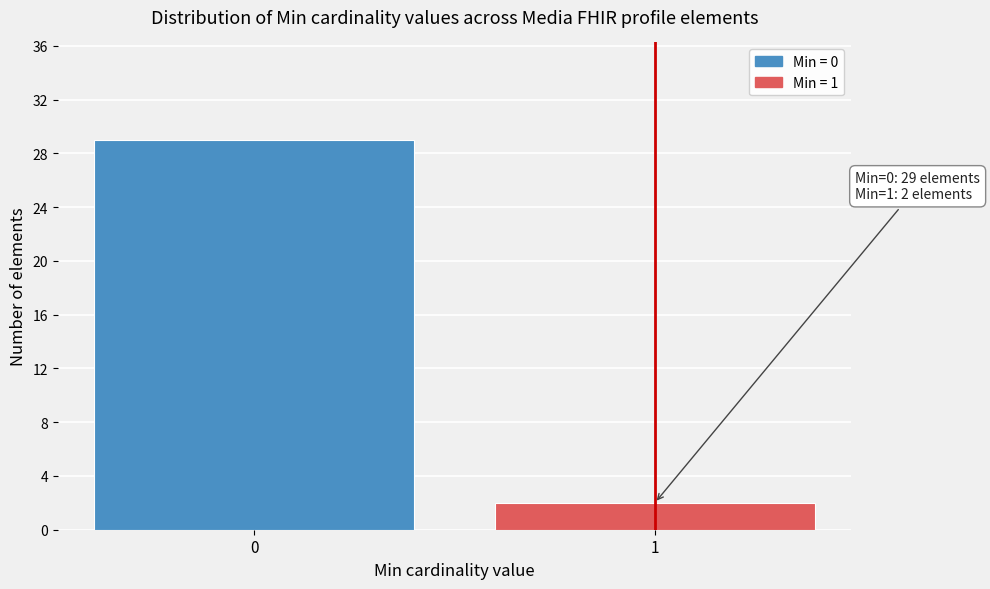

Reading right to left, transcribe all the data shown in this chart.

1=2	0=29